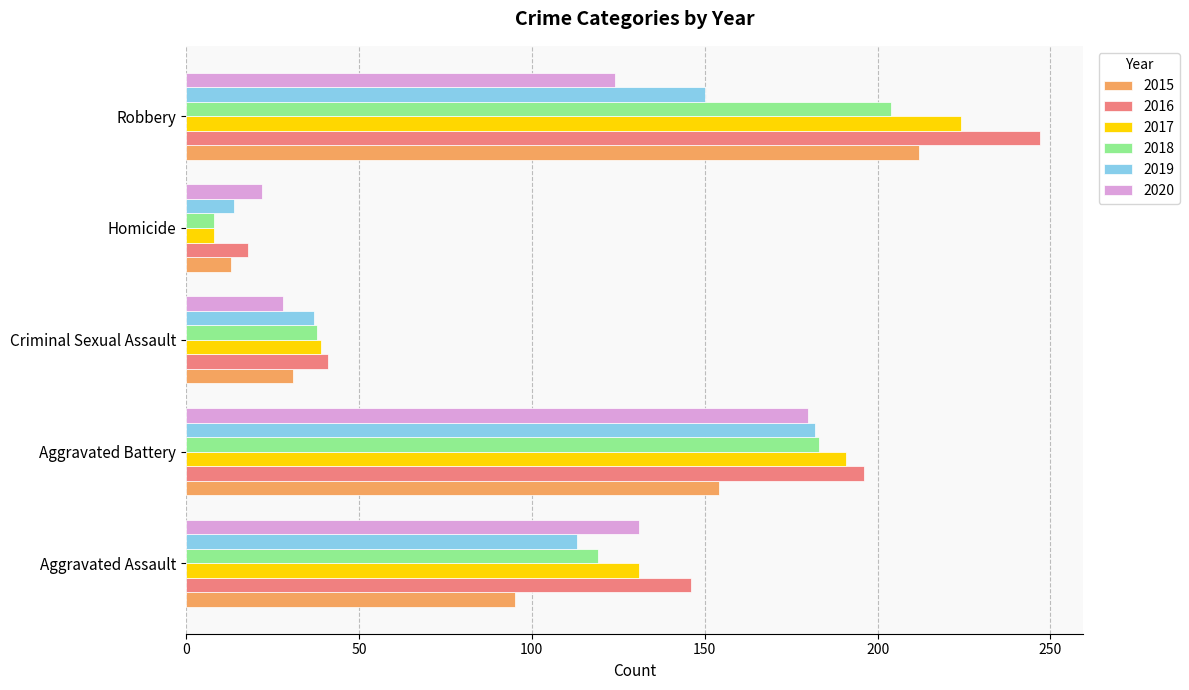

What is the difference between the maximum and minimum values in the 2015 series?

199